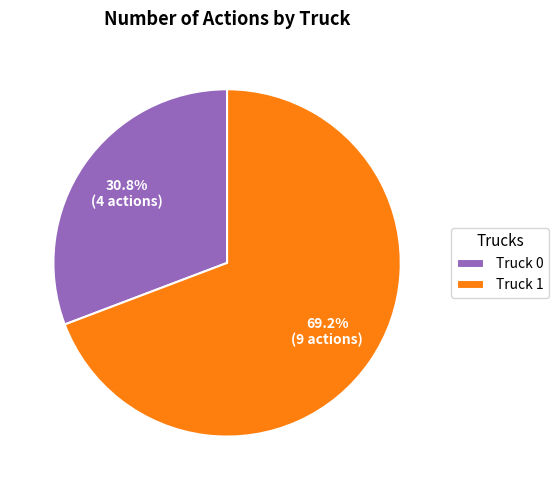

Rank the categories by value from lowest to highest.

Truck 0, Truck 1